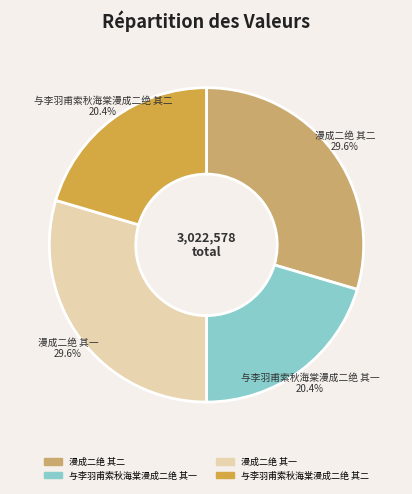

To the nearest percent, what is the difference between the largest and smallest slice percentages?

9%